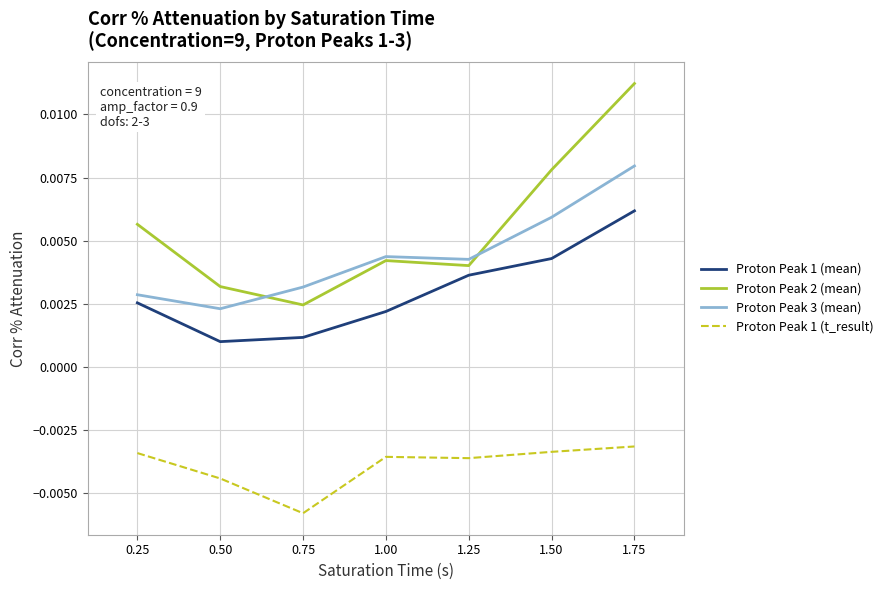

At how many categories does at least one series exceed 0?

7